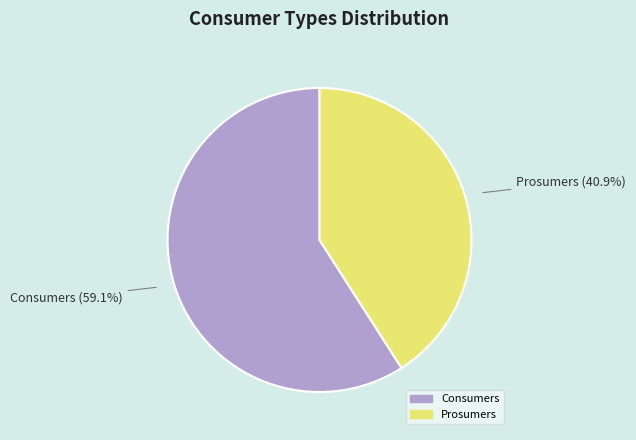

Combined, what portion of the pie is Consumers and Prosumers?

100.0%